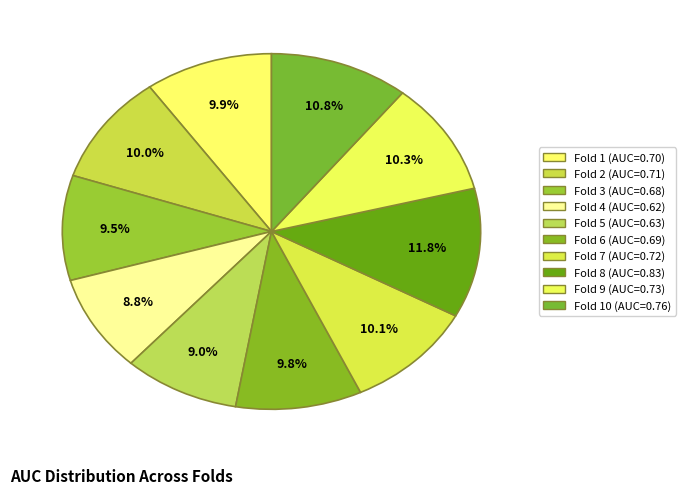

To the nearest percent, what is the average slice percentage?

10%